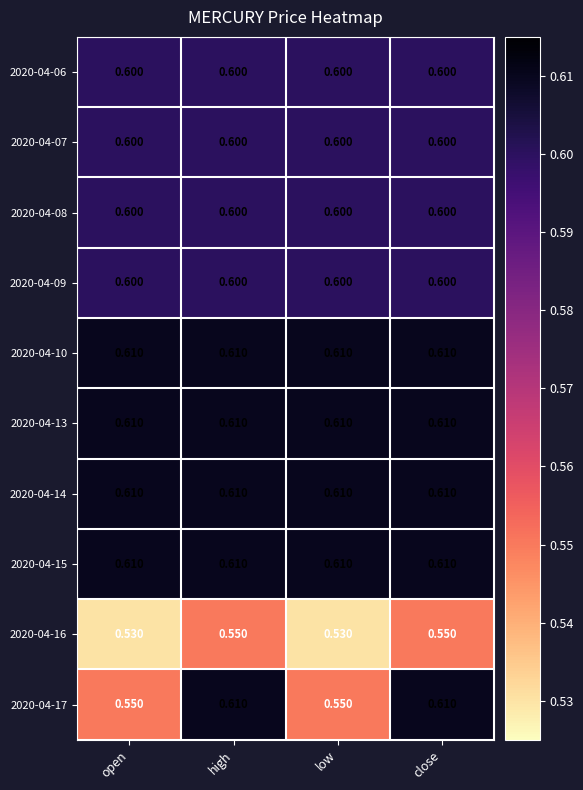

Is the value of 2020-04-17 at low greater than the value of 2020-04-09 at open?

No